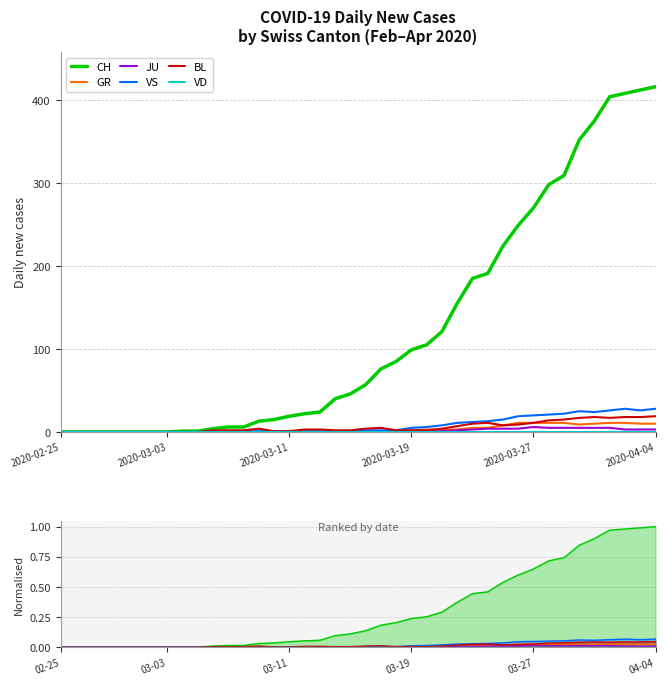

True or false: GR and JU cross at least once.

False